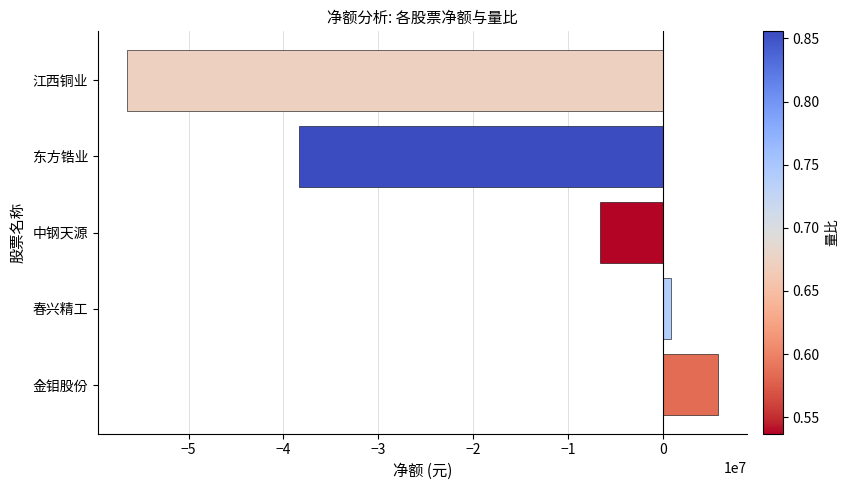

What is the difference between the maximum and minimum values?

62239173